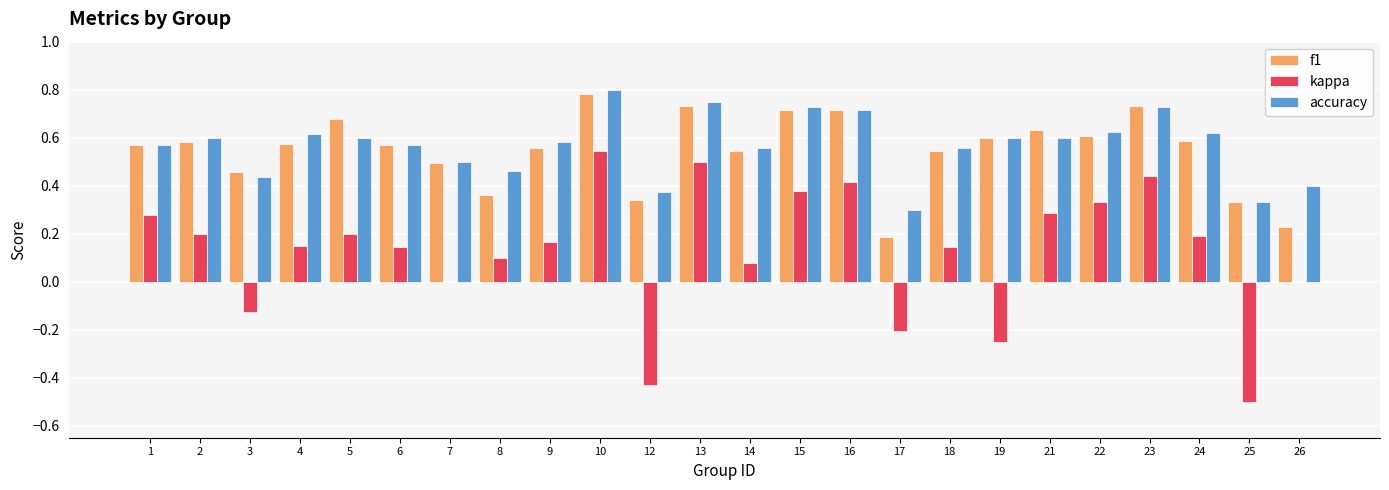

At which label does f1 reach its peak?

10